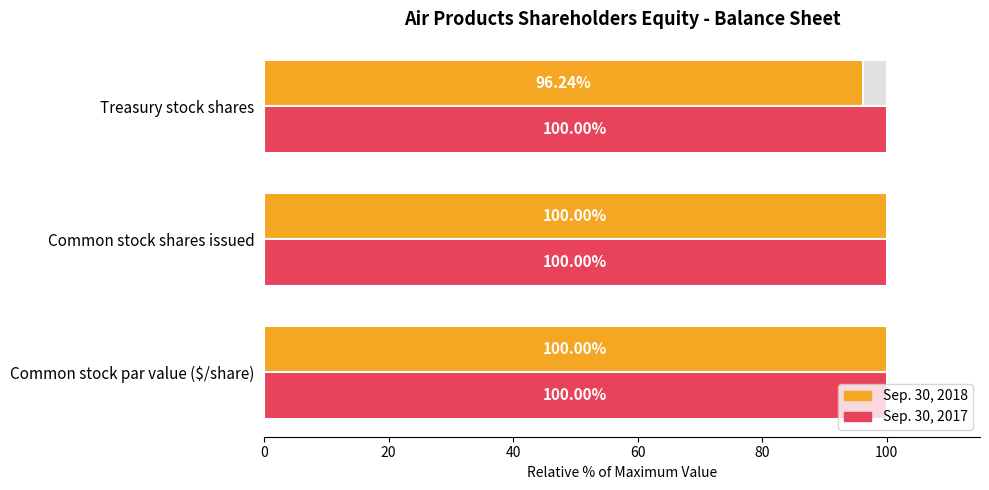

What is the sum of all Sep. 30, 2017 values?

1.0